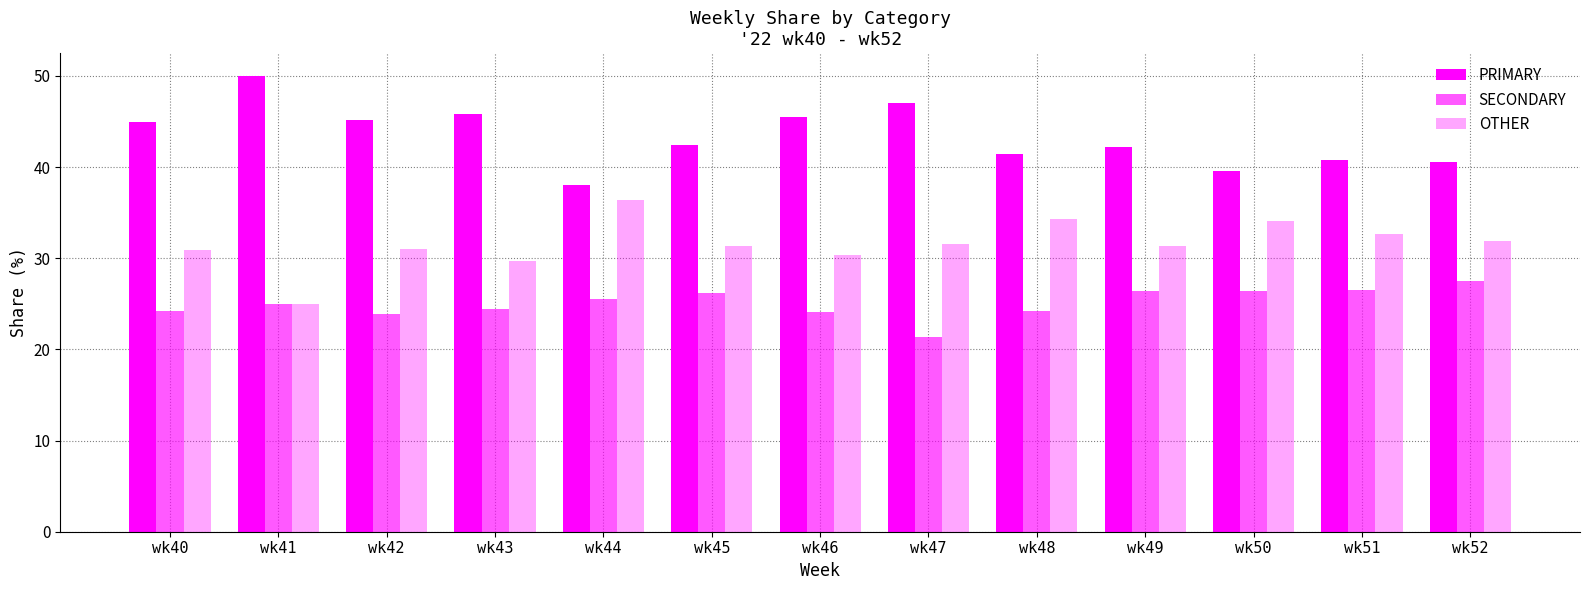

How many data points does each series have?

13